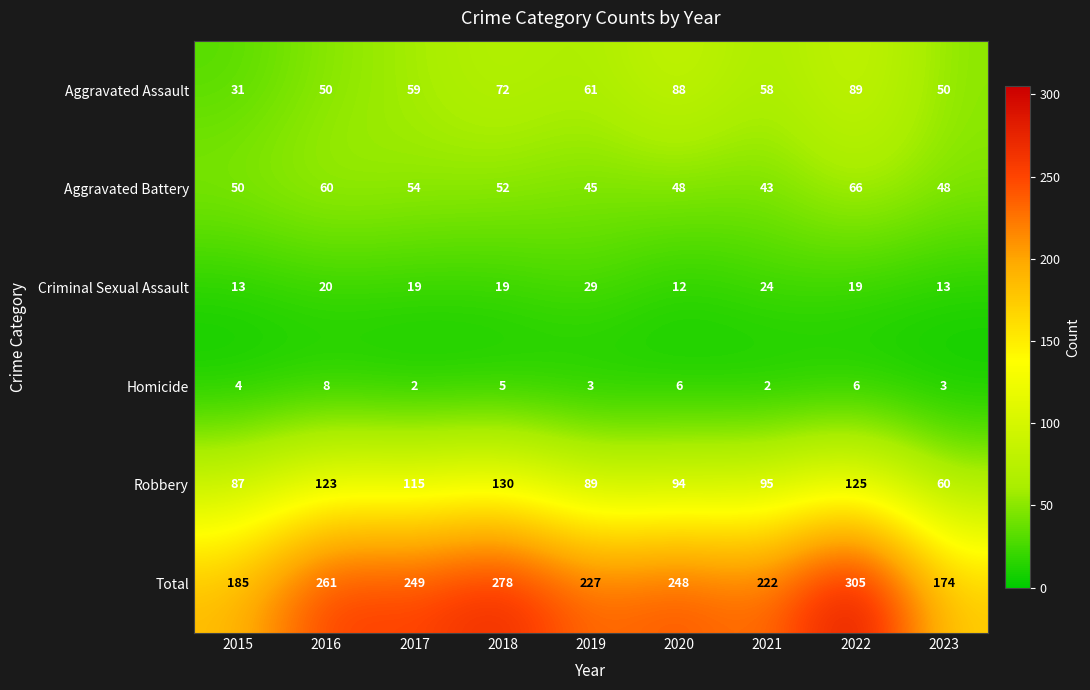

What is the difference between the highest and lowest values at 2022?

299